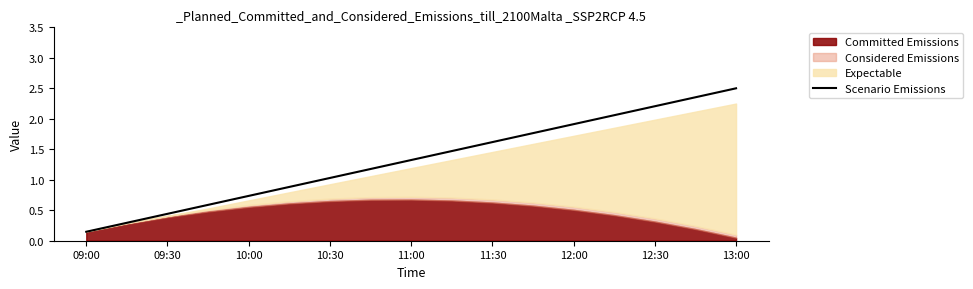

True or false: the data has more than 1 interior local peaks.

False